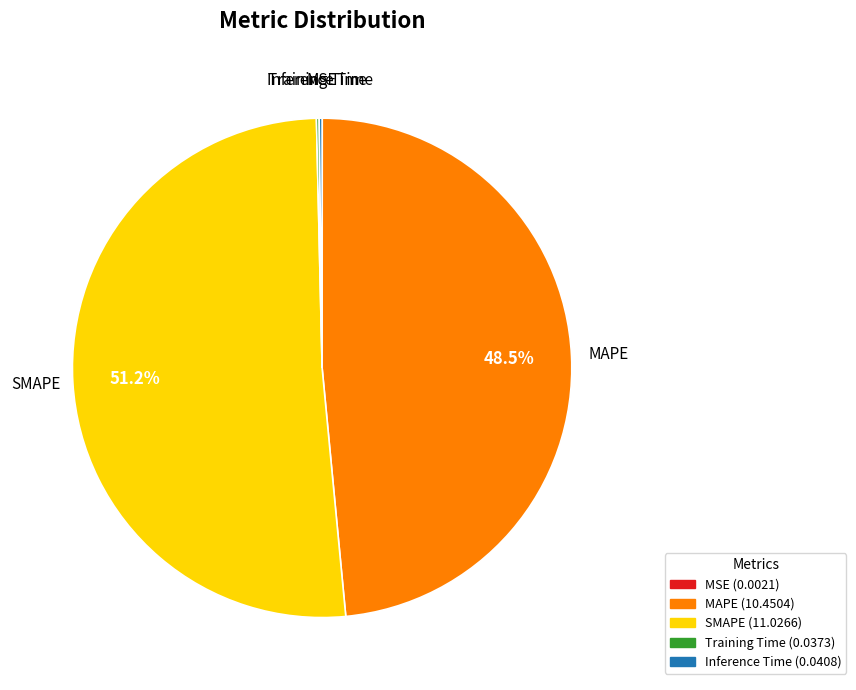

To the nearest percent, what is the combined percentage of MAPE and SMAPE?

100%